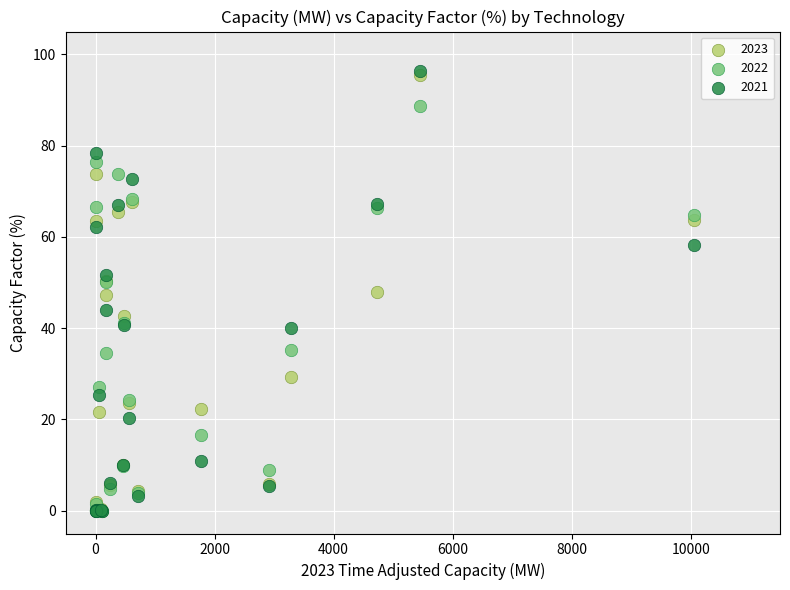

What are all the series names shown in the legend?

2023, 2022, 2021